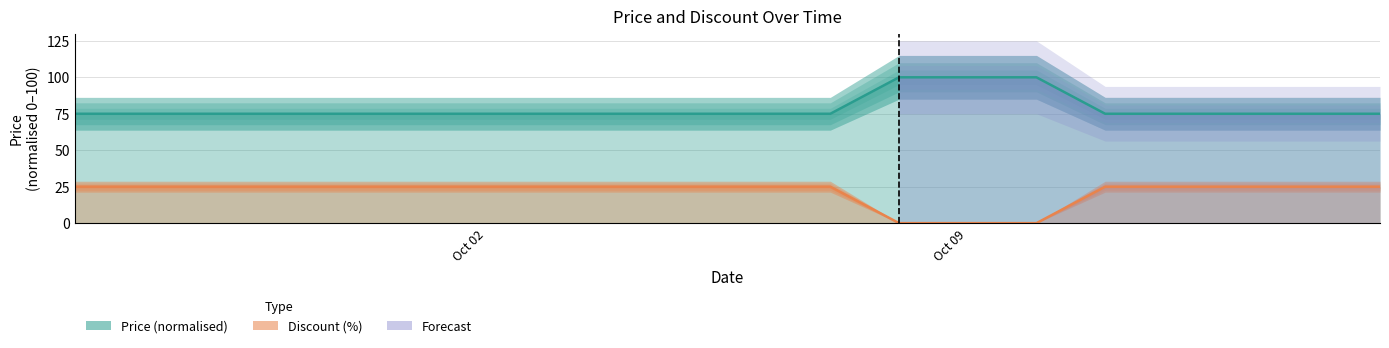

The value of Price at Oct 09 is 161. True or false?

False